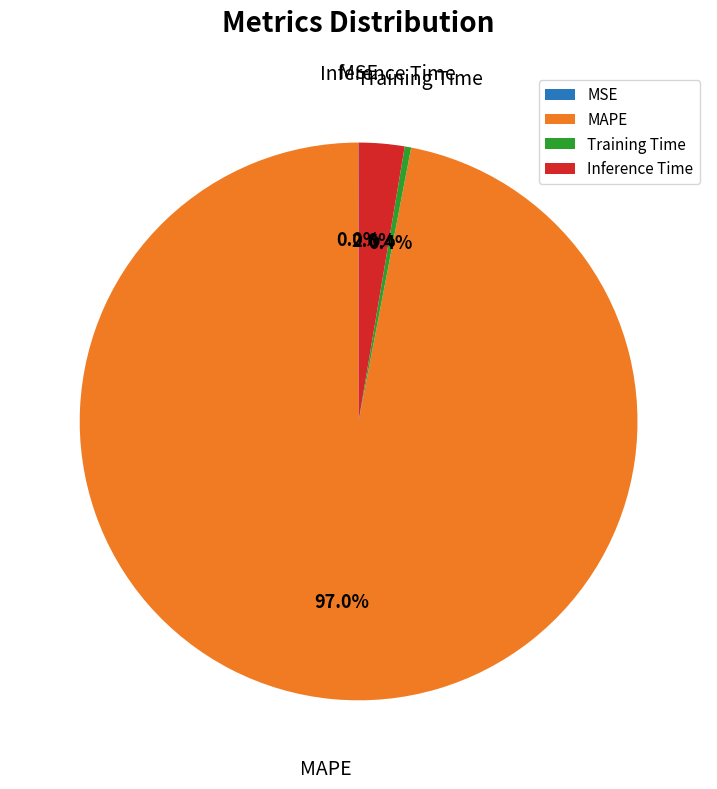

Which has a higher value, Training Time or Inference Time?

Inference Time